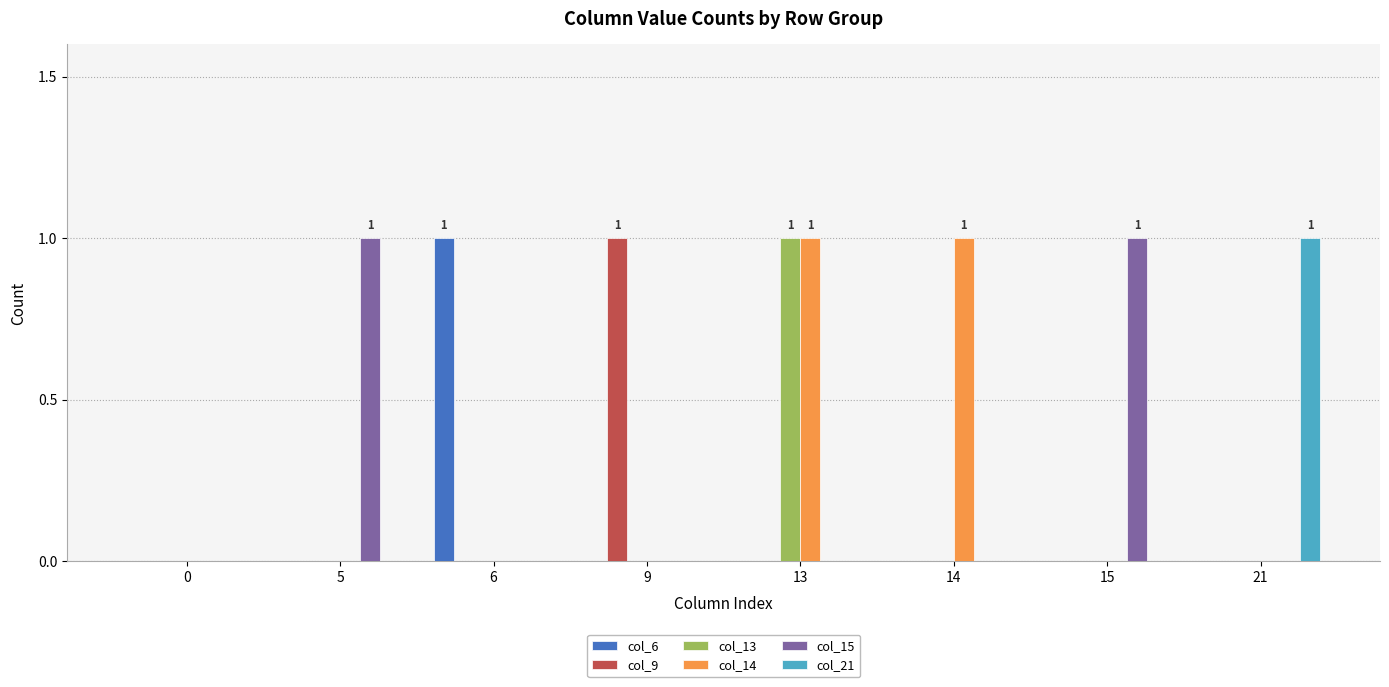

Is the value of col_6 at 6 greater than the value of col_13 at 14?

Yes